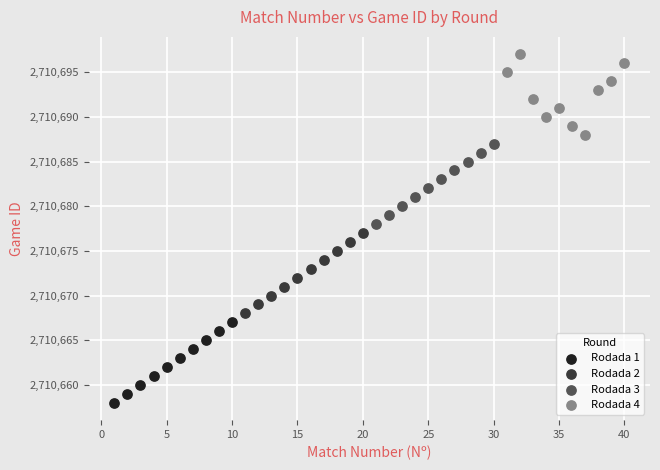

Which series contains the lowest Y value?

Rodada 1